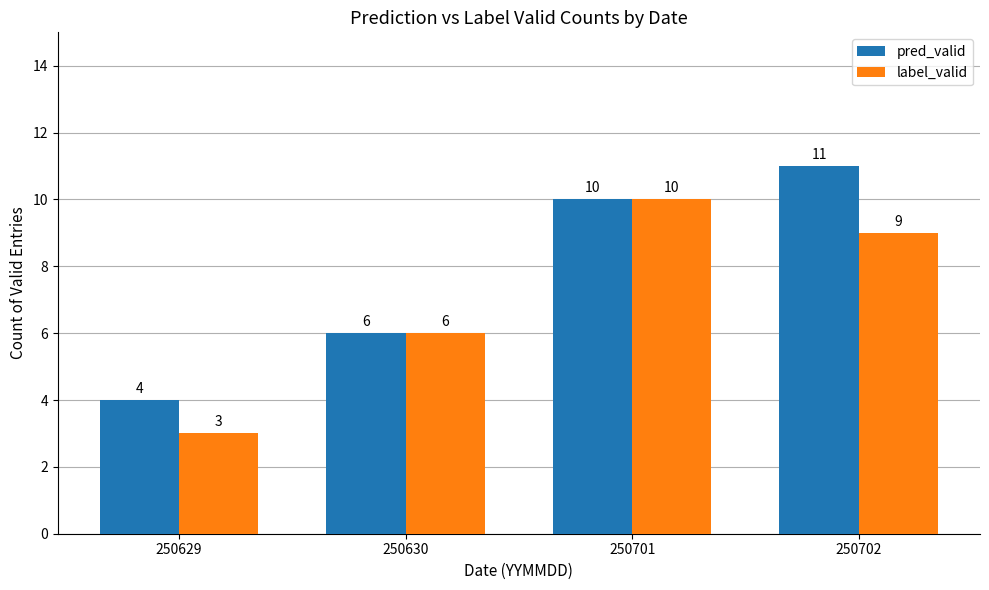

Is it true that label_valid equals 9 at 250702?

True